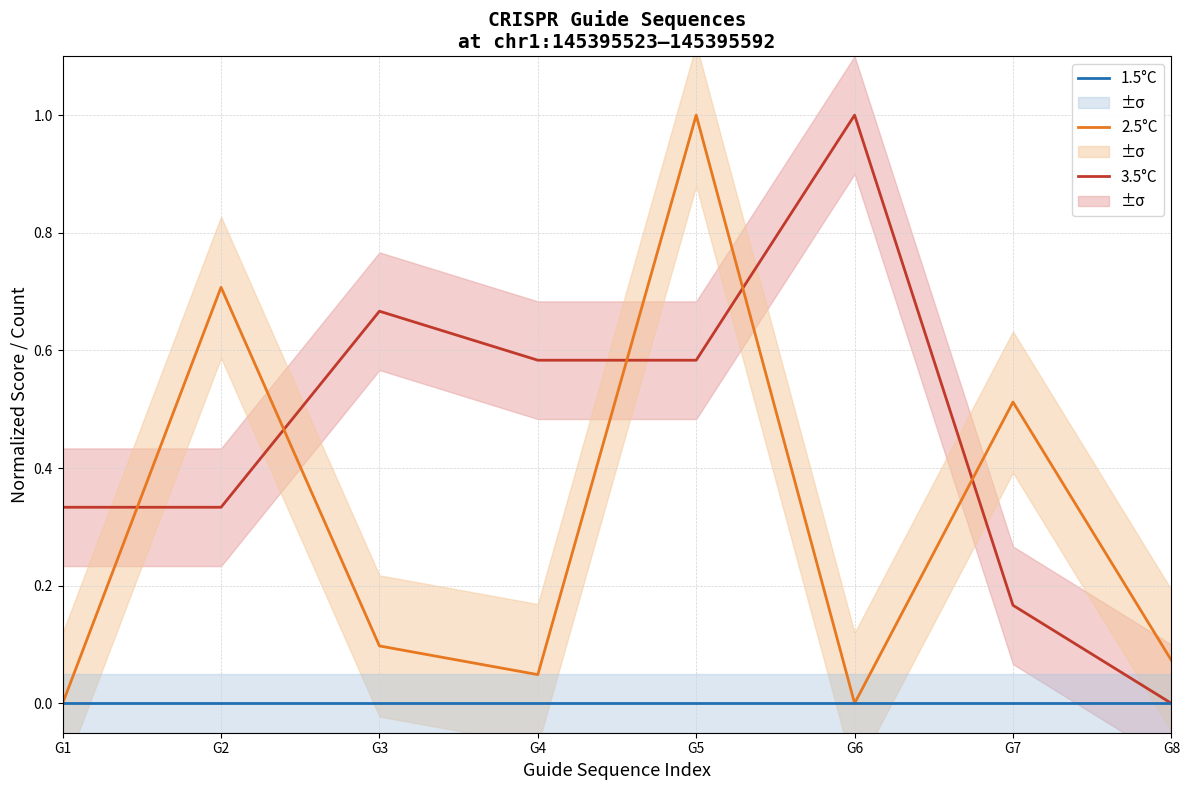

True or false: 1.5°C and 2.5°C cross at least once.

False